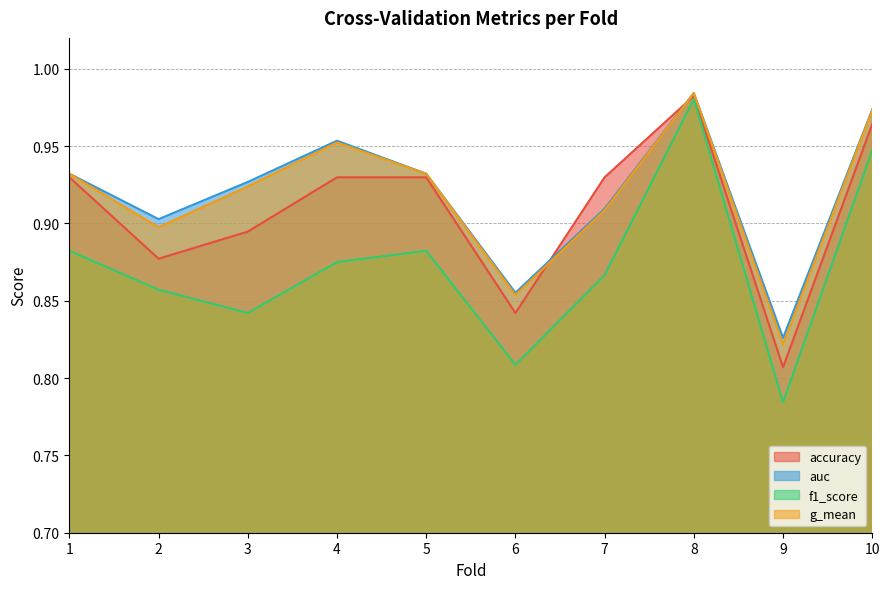

What value does the accuracy series have at 2?

0.9